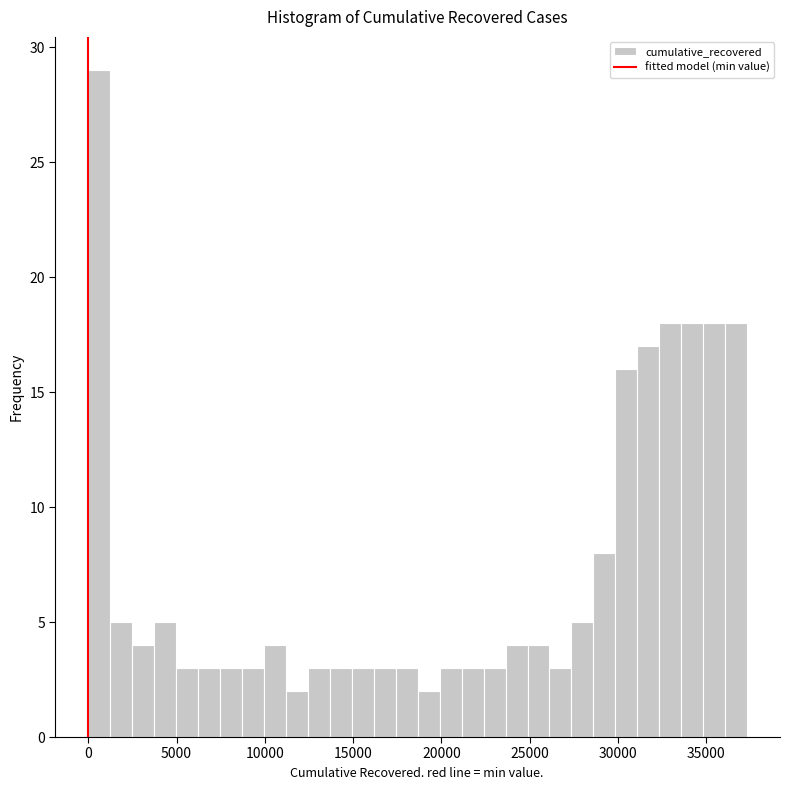

Around what value on the x-axis is the tallest bar? Give the approximate position of its centre, as read against the axis.

500